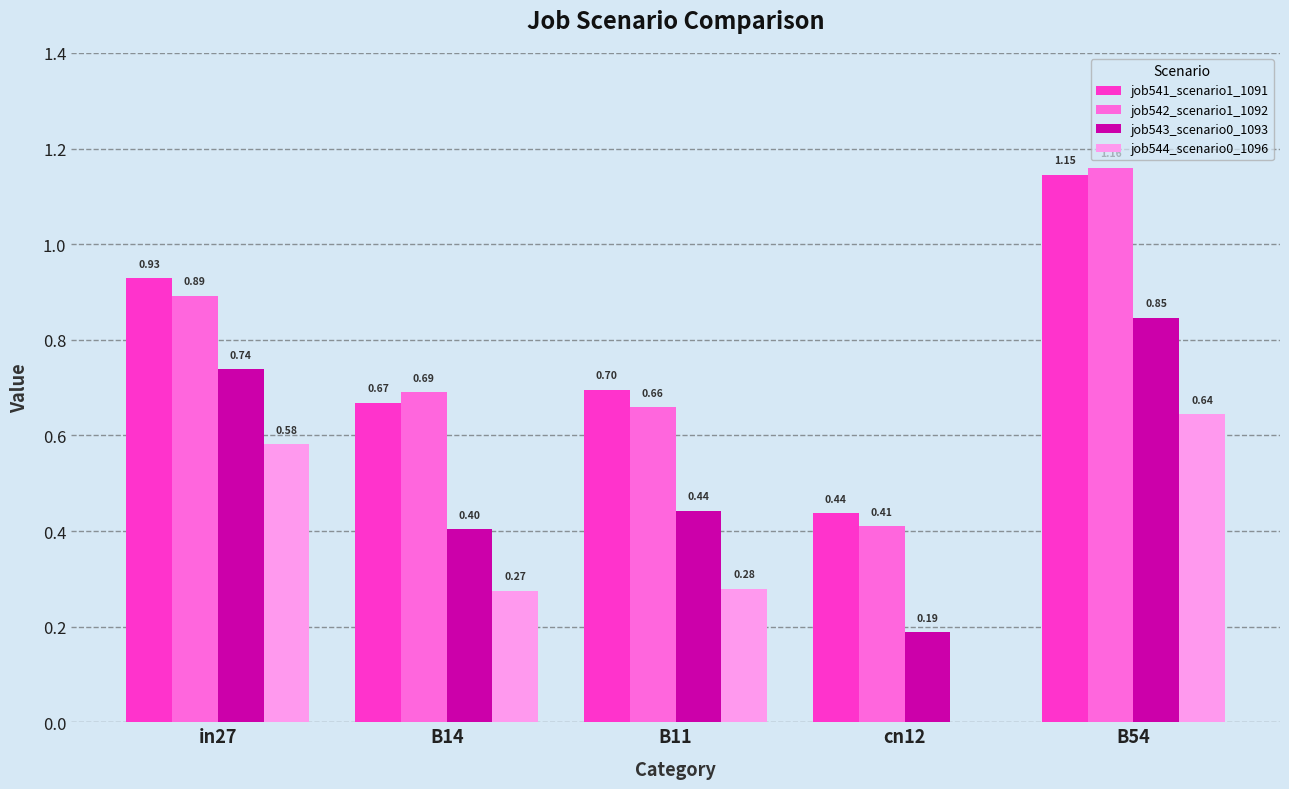

At which category is the sum across all series the highest?

B54